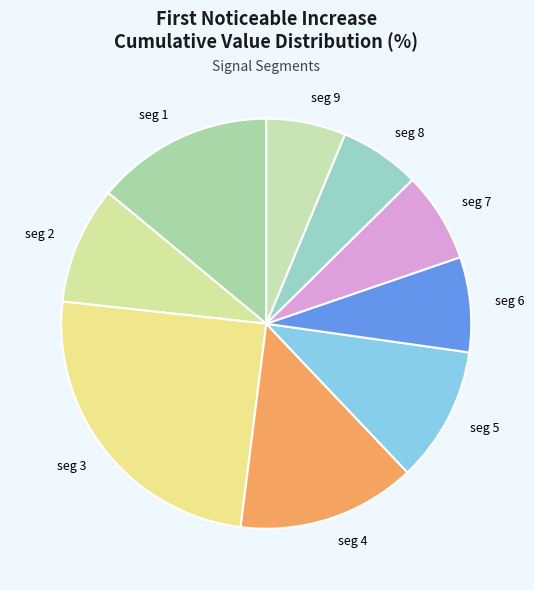

Rank the categories by value from highest to lowest.

signal segment 3, signal segment 4, signal segment 1, signal segment 5, signal segment 2, signal segment 6, signal segment 7, signal segment 8, signal segment 9